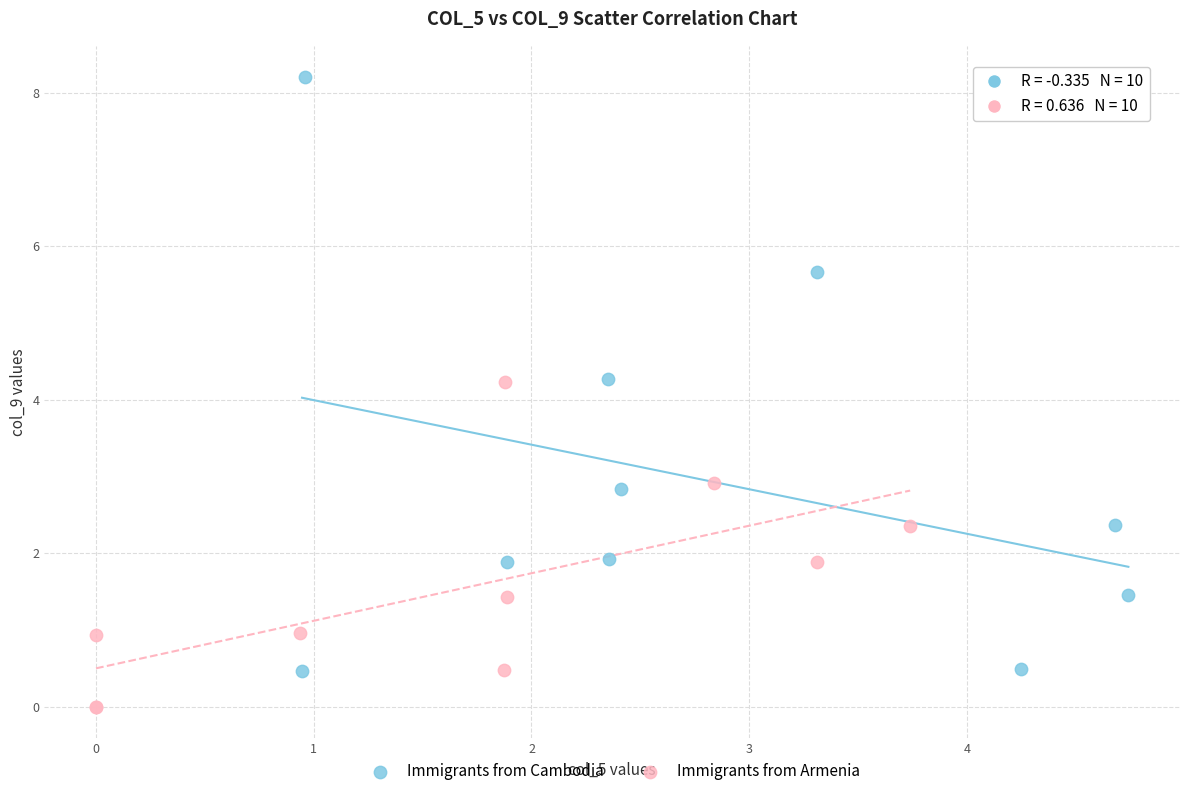

Which series has the widest spread of Y values?

Immigrants from Cambodia